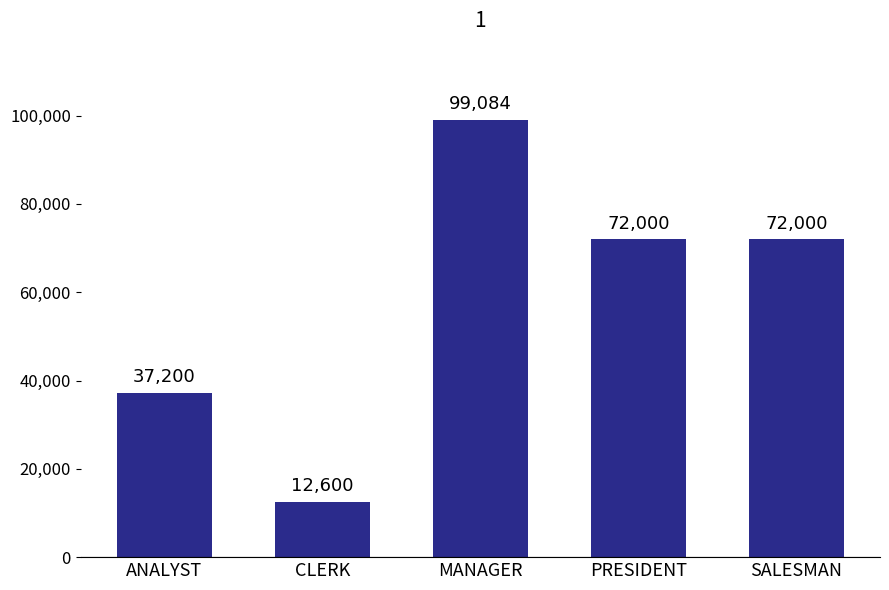

Which label corresponds to the smallest value in the chart?

CLERK